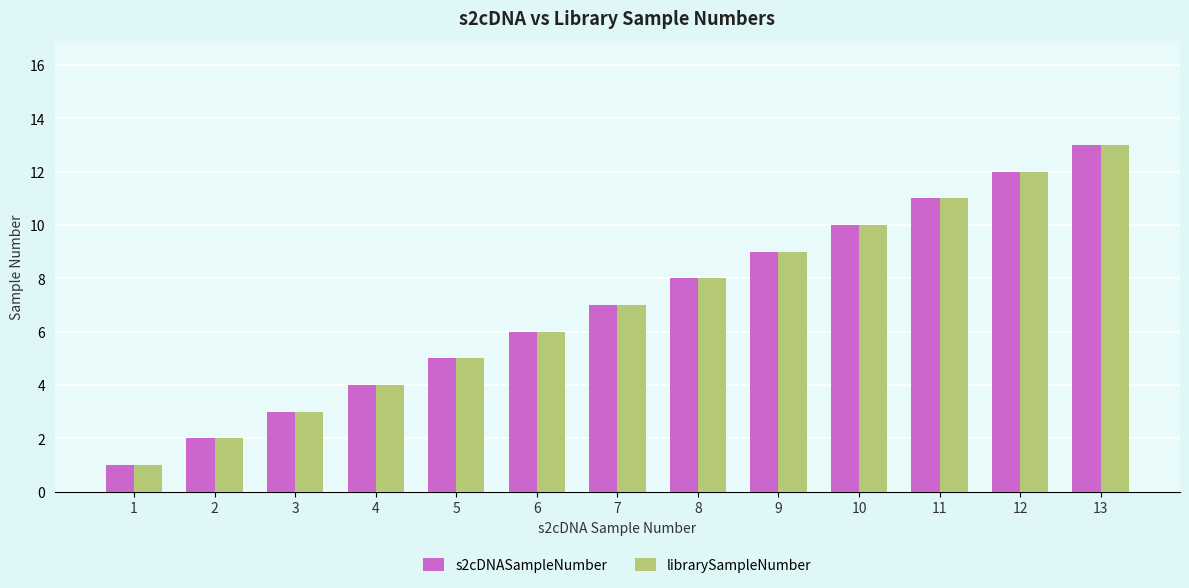

Rank the categories by librarySampleNumber value from highest to lowest.

13, 12, 11, 10, 9, 8, 7, 6, 5, 4, 3, 2, 1